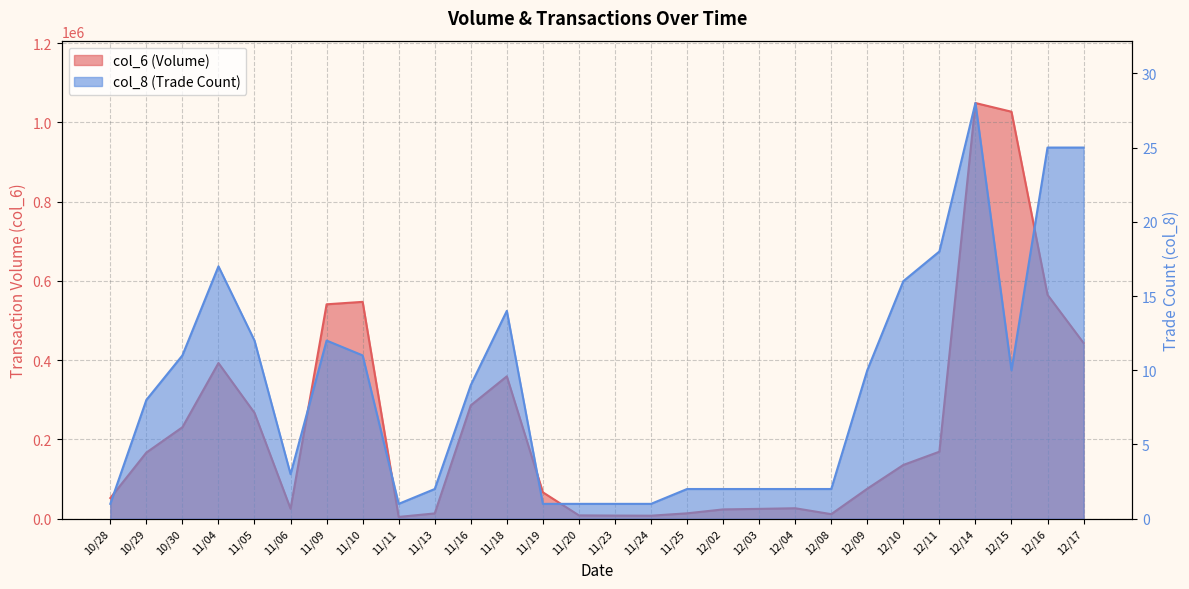

Count the number of categories in the chart.

28